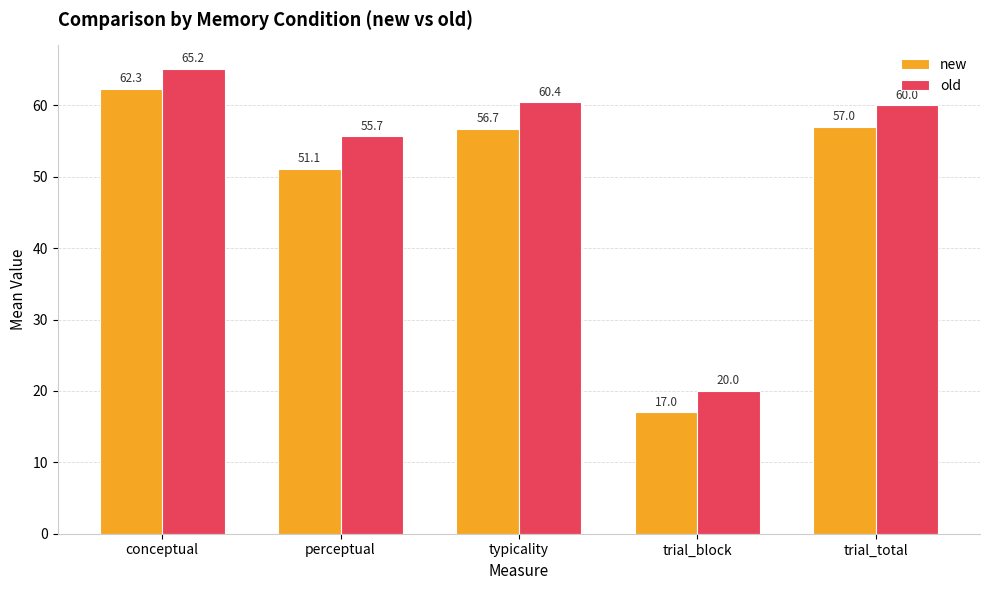

At which label does old first exceed 60?

conceptual